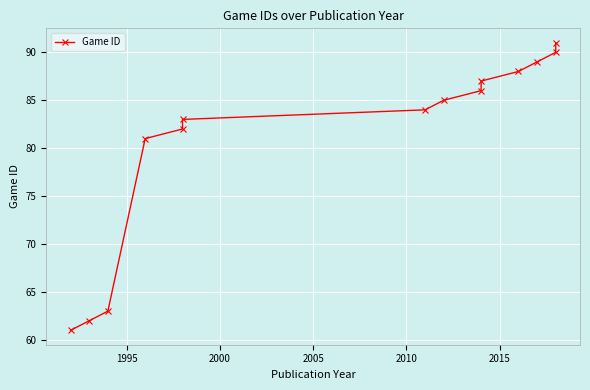

Is this an area chart (filled region under the line)?

No